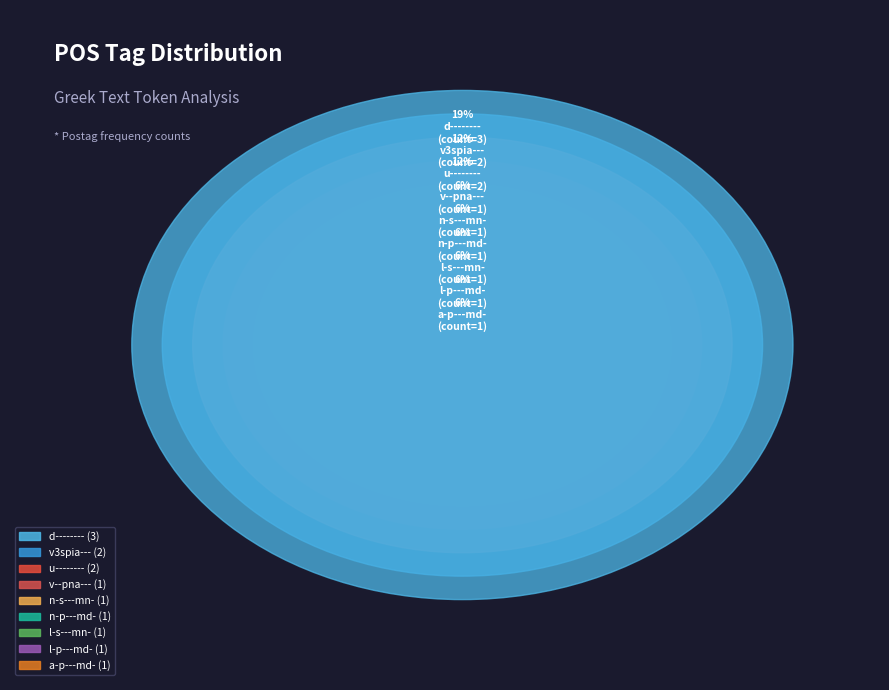

What is the largest slice in the pie chart?

d--------